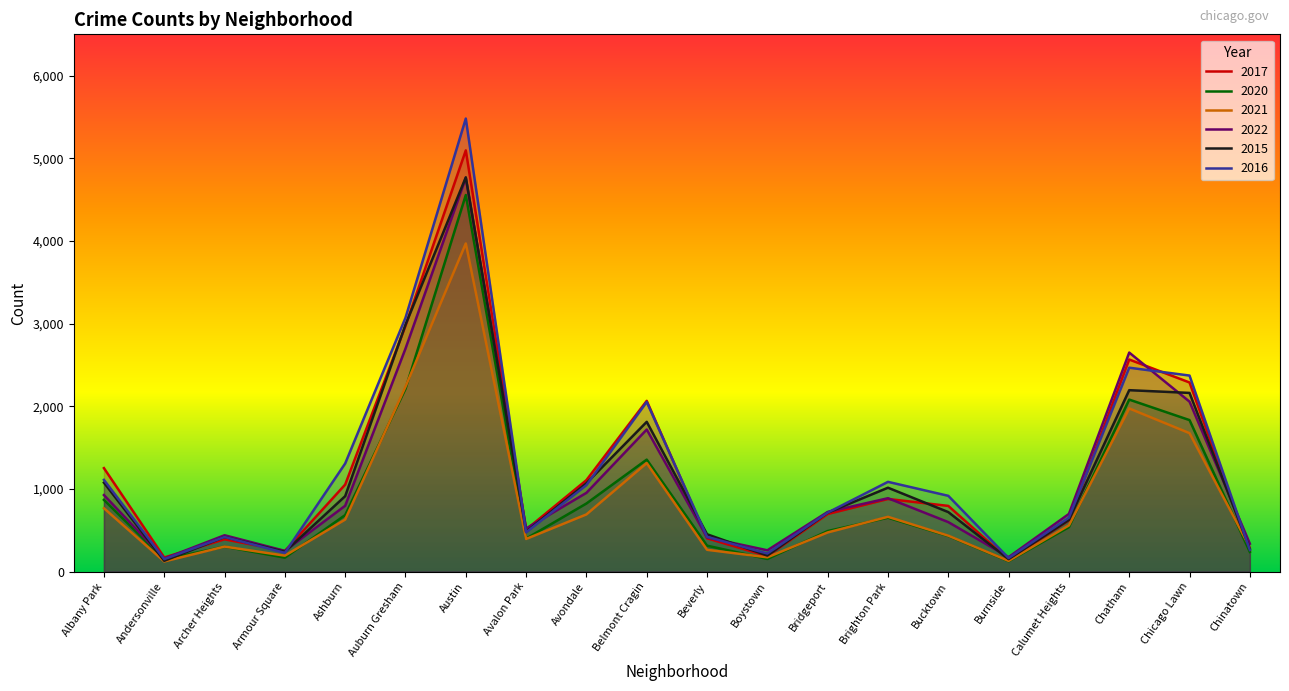

At which label does 2020 first exceed 538?

Albany Park